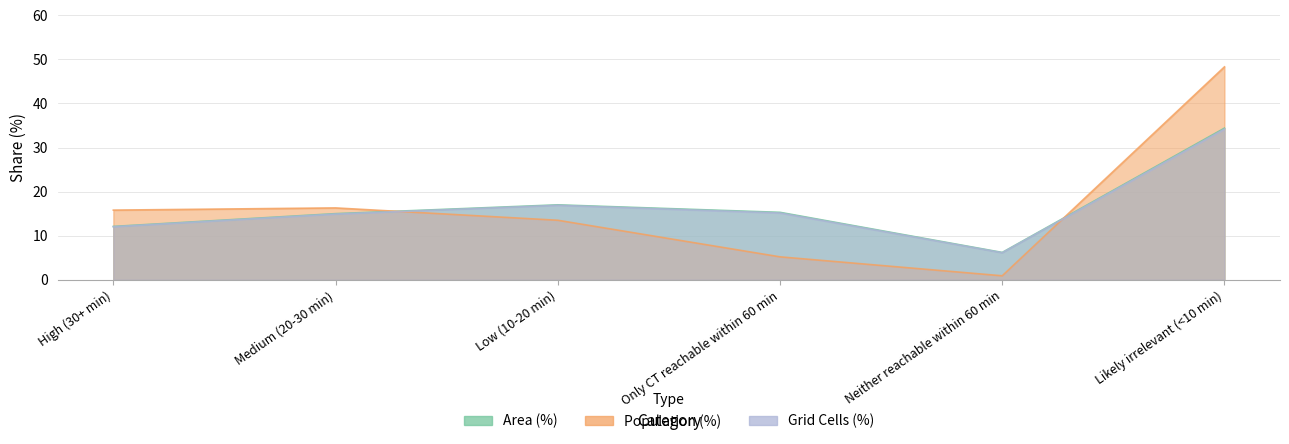

True or false: Area (%) and Grid Cells (normalized) cross at least once.

False